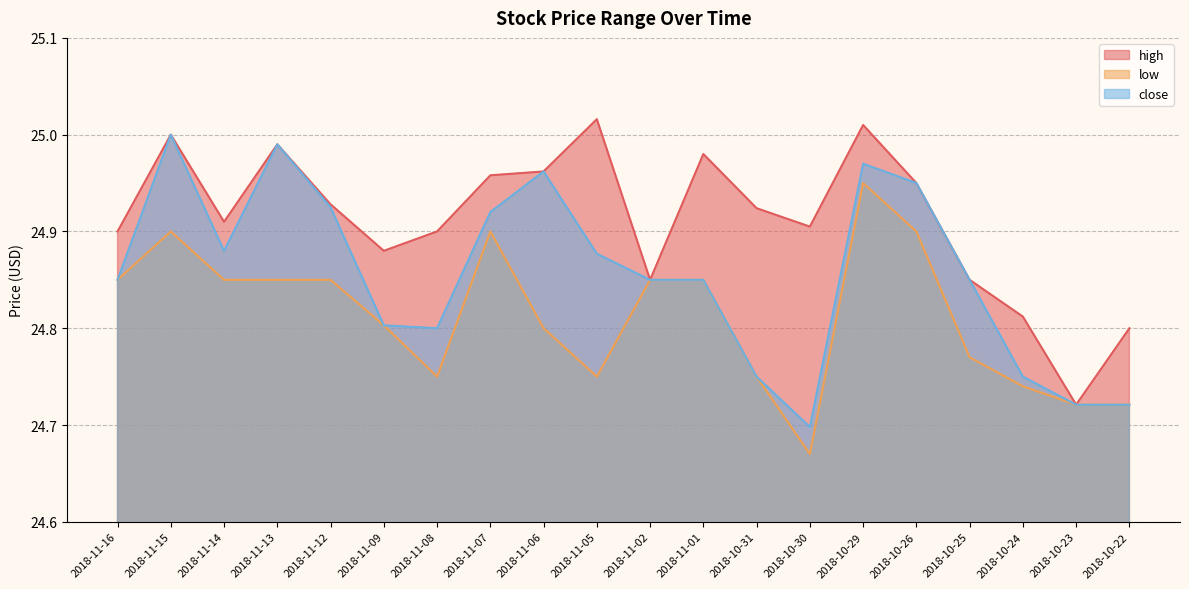

At how many categories does at least one series exceed 24?

20